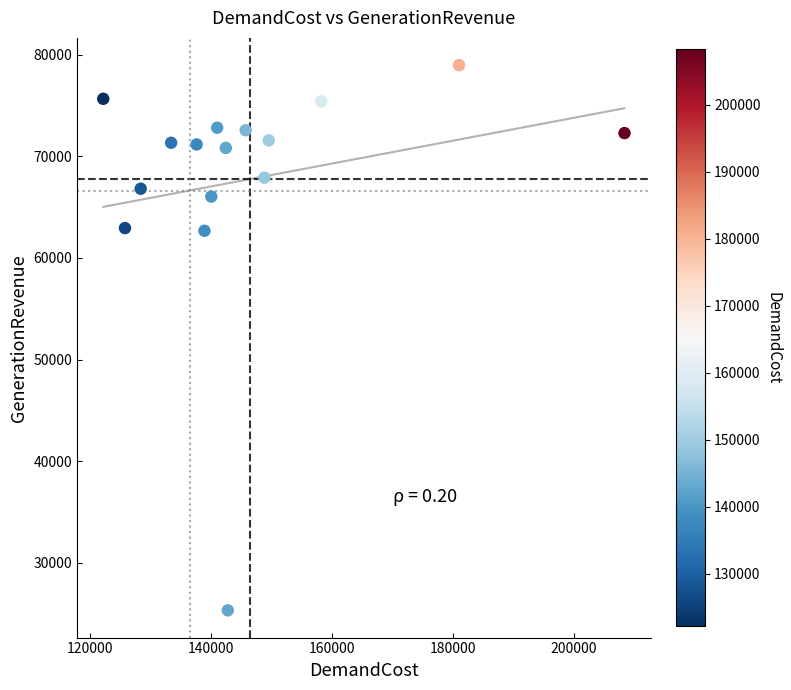

What is the range of Y values (max minus min)?

53649.3